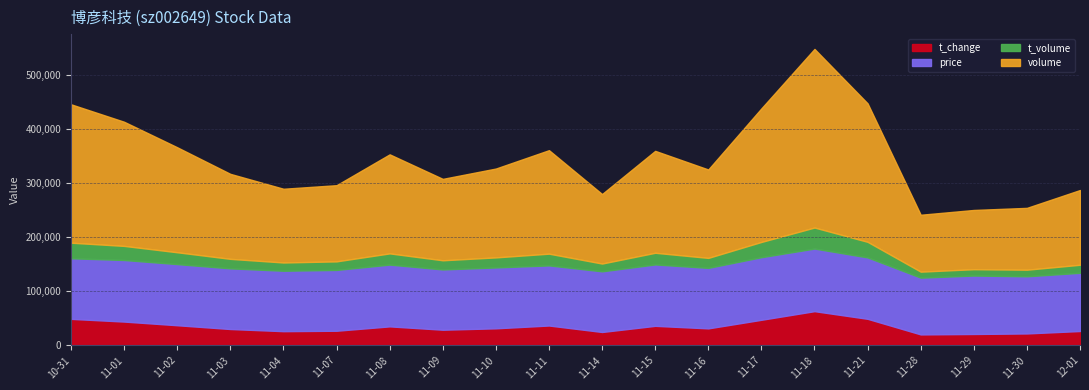

True or false: t_change and t_volume cross at least once.

False